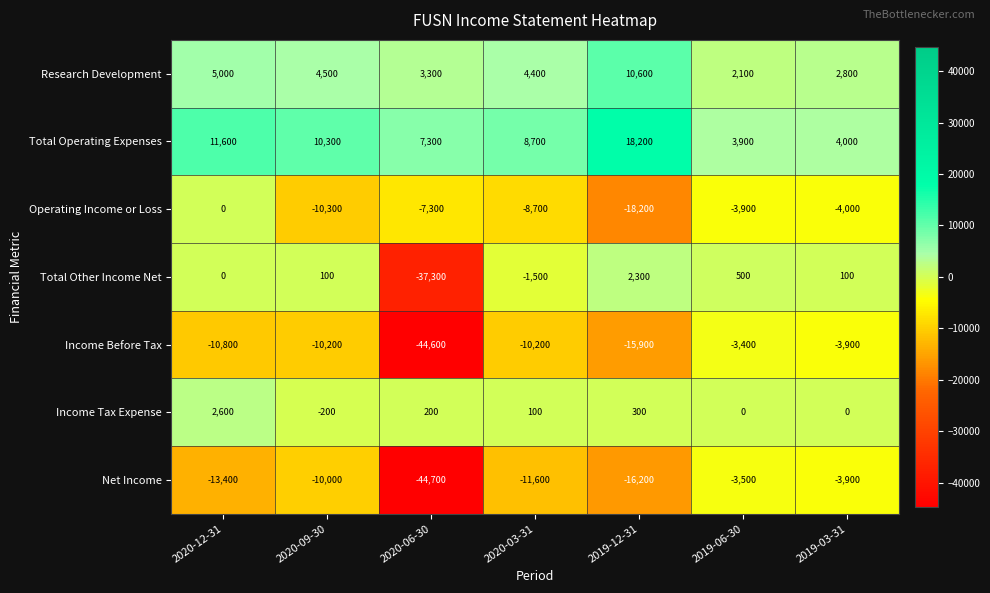

What is the maximum value for Total Other Income Net?

2300